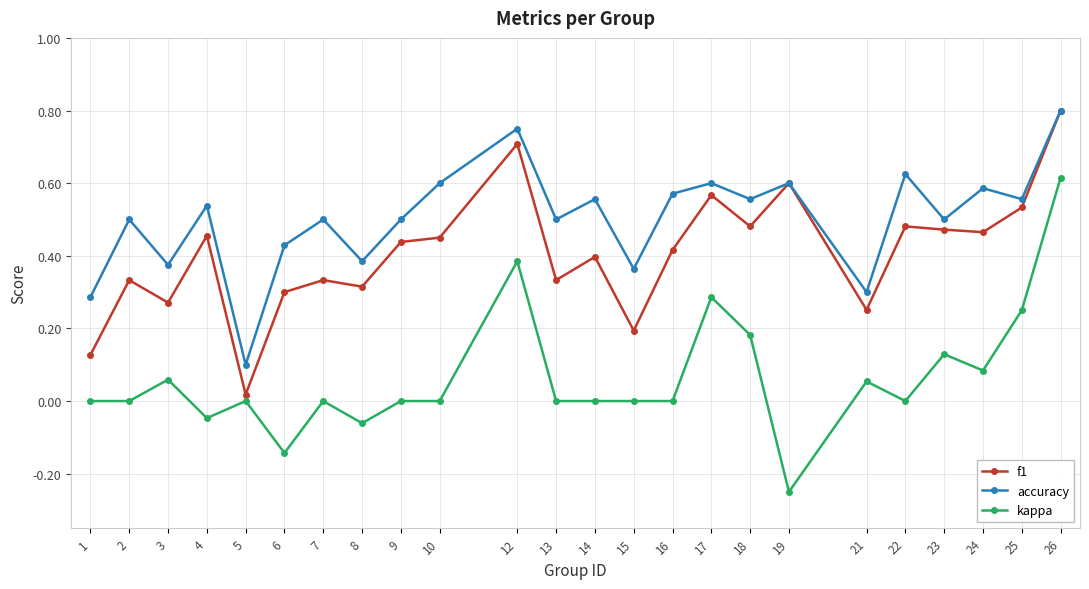

Is the value of accuracy at 10 greater than the value of kappa at 18?

Yes